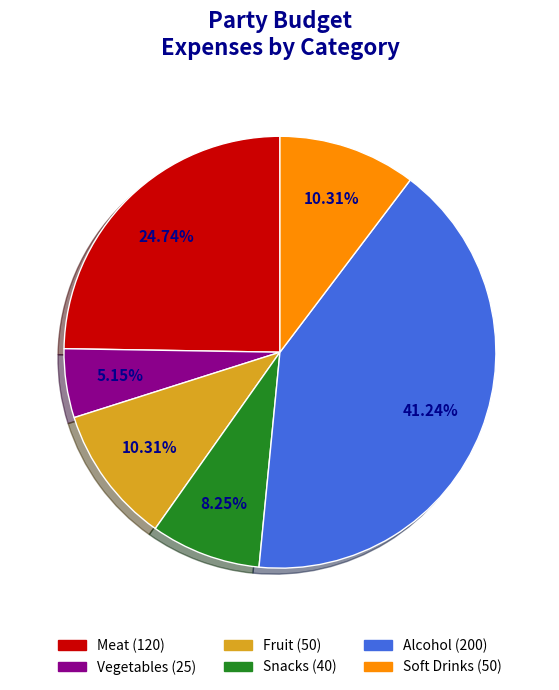

What percentage is the Vegetables slice, to the nearest percent?

5%